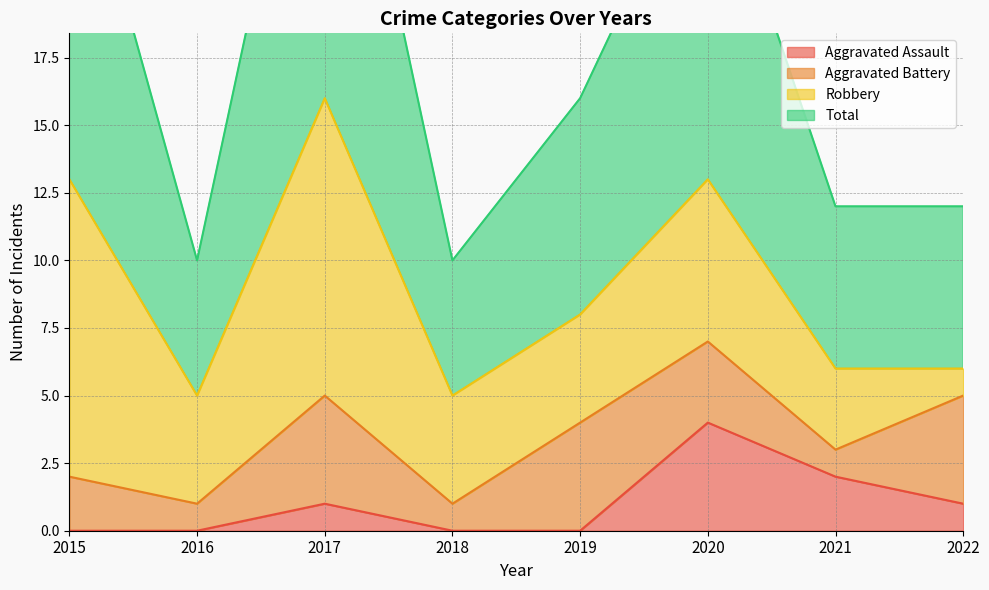

True or false: Aggravated Assault has a value of 3 at 2021.

False